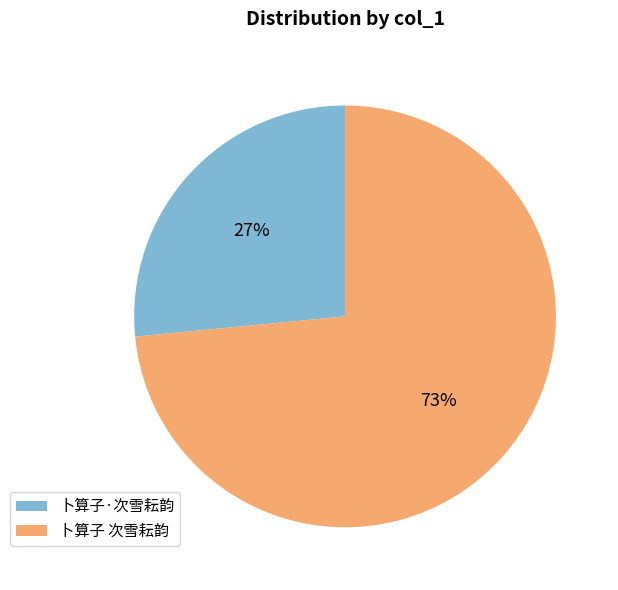

Combined, do 卜算子·次雪耘韵 and 卜算子 次雪耘韵 account for over 50%?

Yes